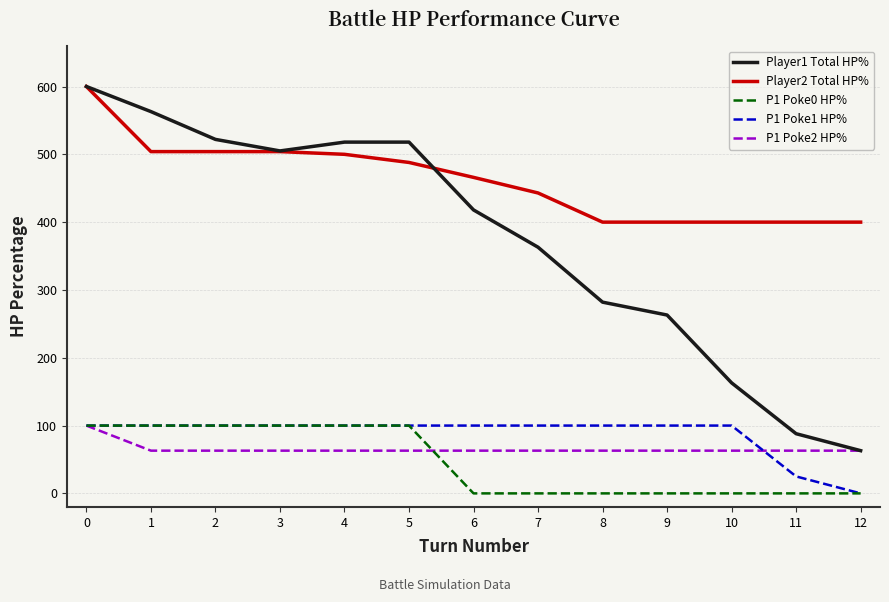

True or false: P1 Poke0 HP% and Player2 Total HP% intersect in this chart.

False